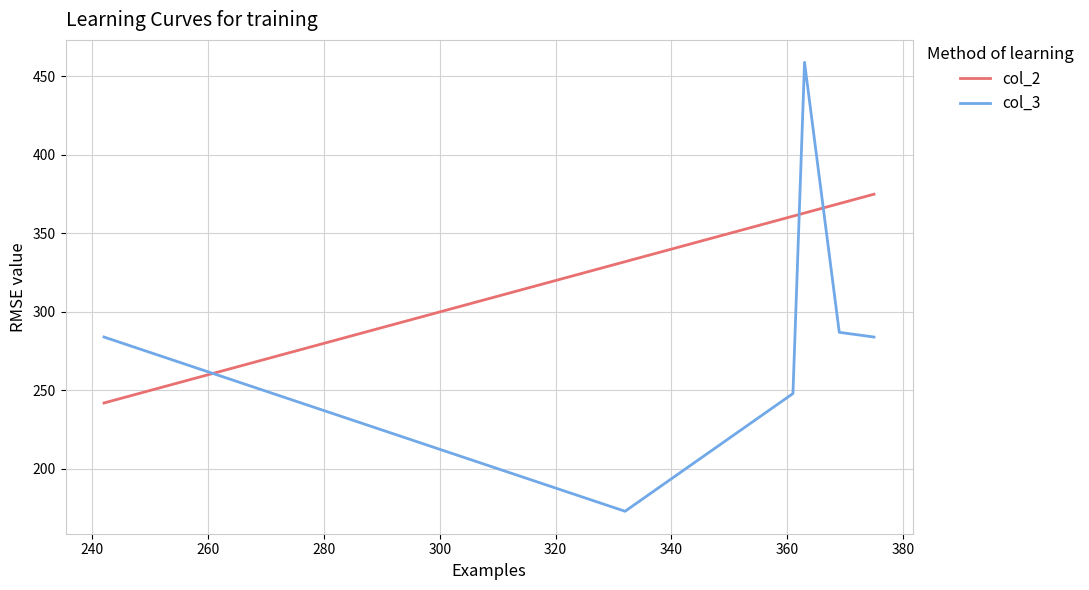

How many series are shown in this chart?

2